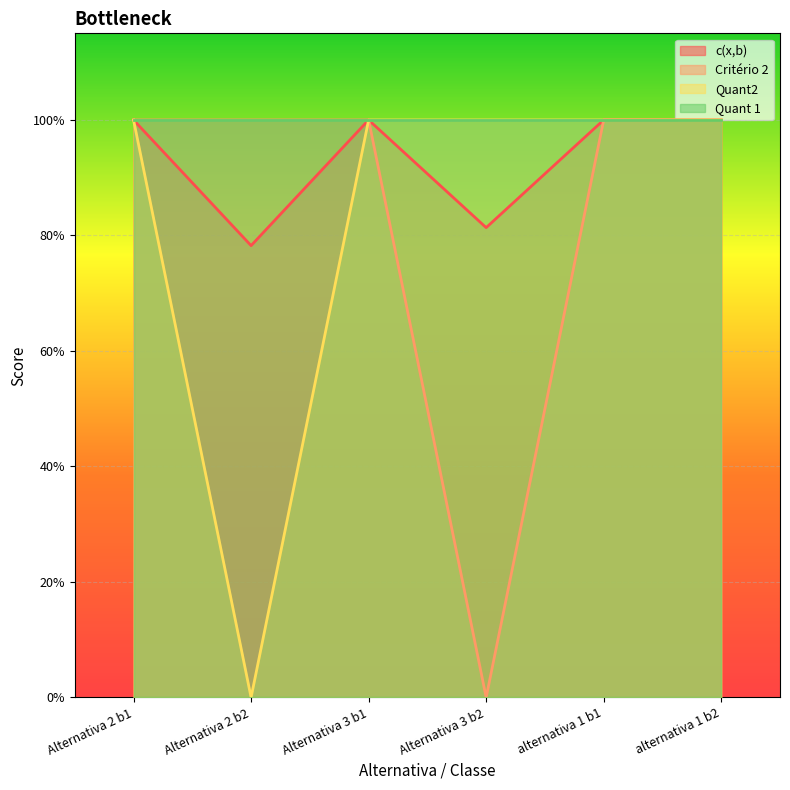

At which category does Critério 2 reach its first local valley?

Alternativa 3 b2